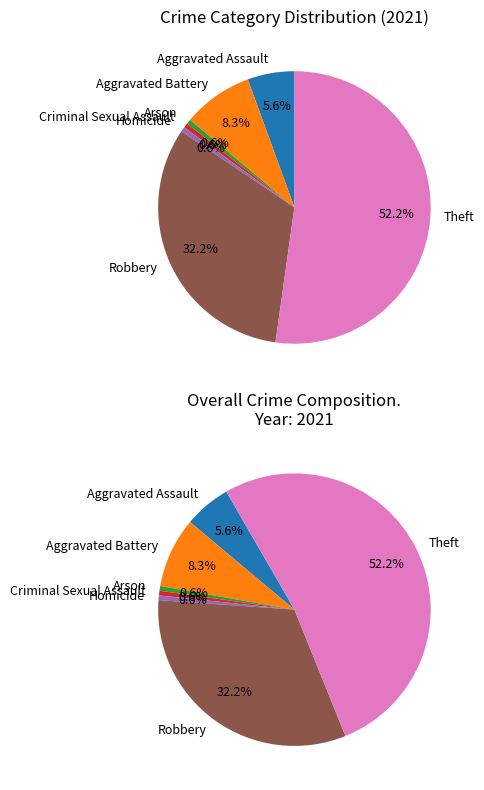

How many segments does this pie chart have?

7